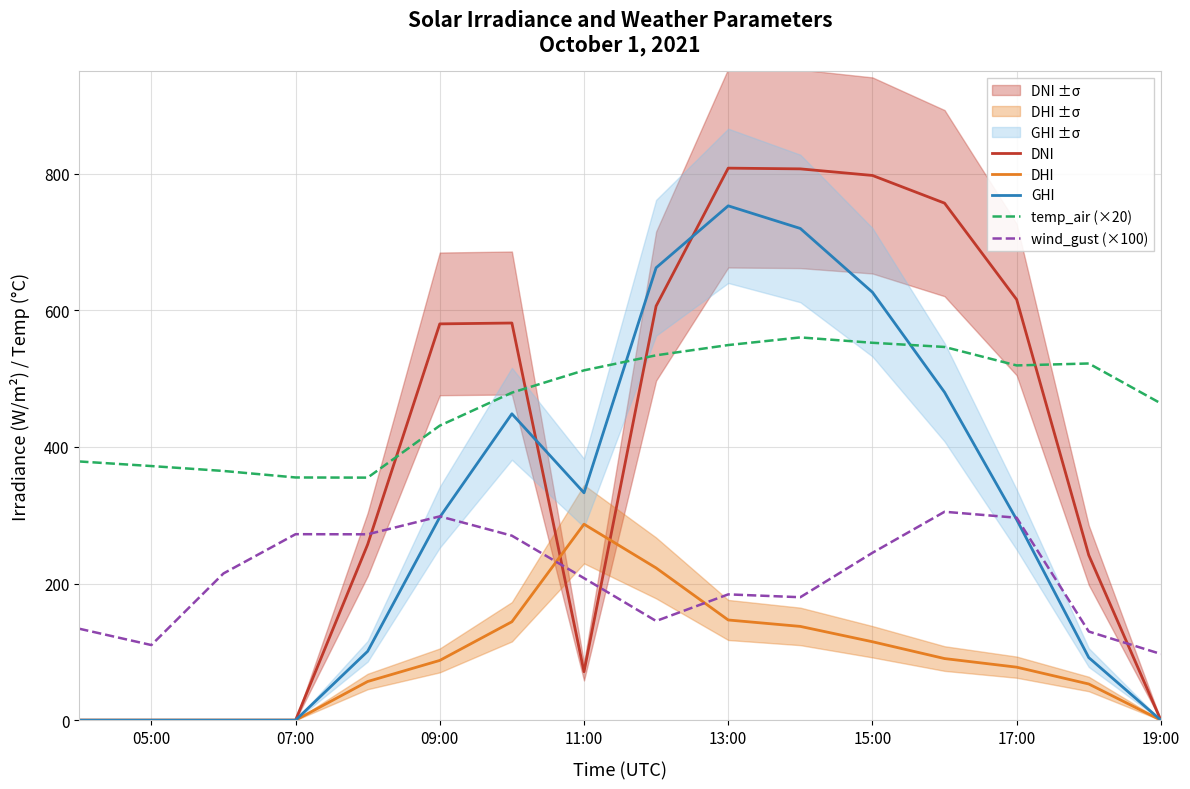

Is it true that temp_air (×20) equals 342.0 at 17:00?

False